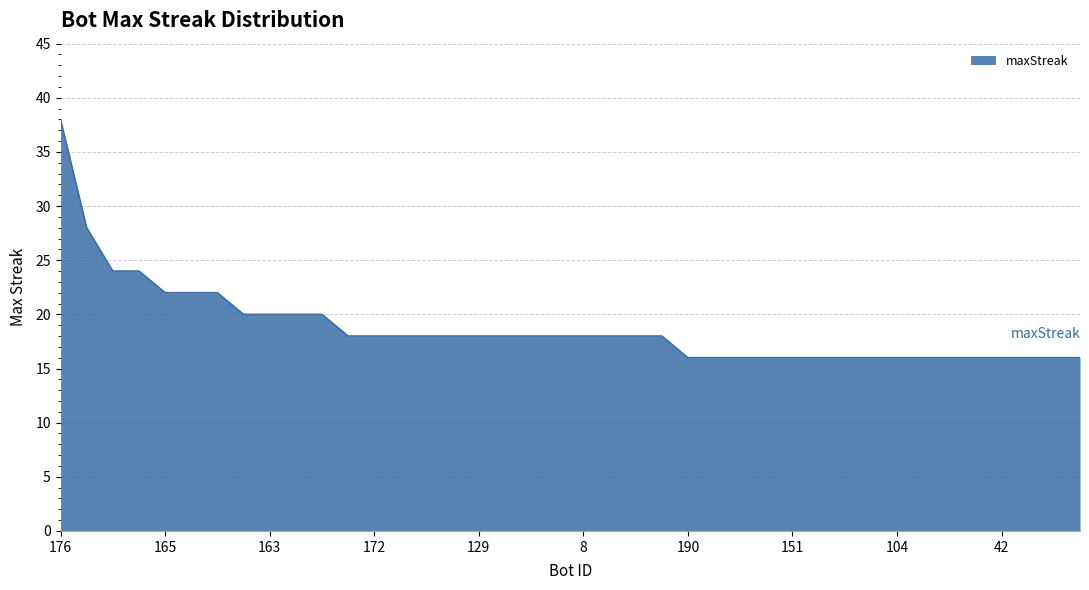

What is the difference between the maximum and minimum values?

22